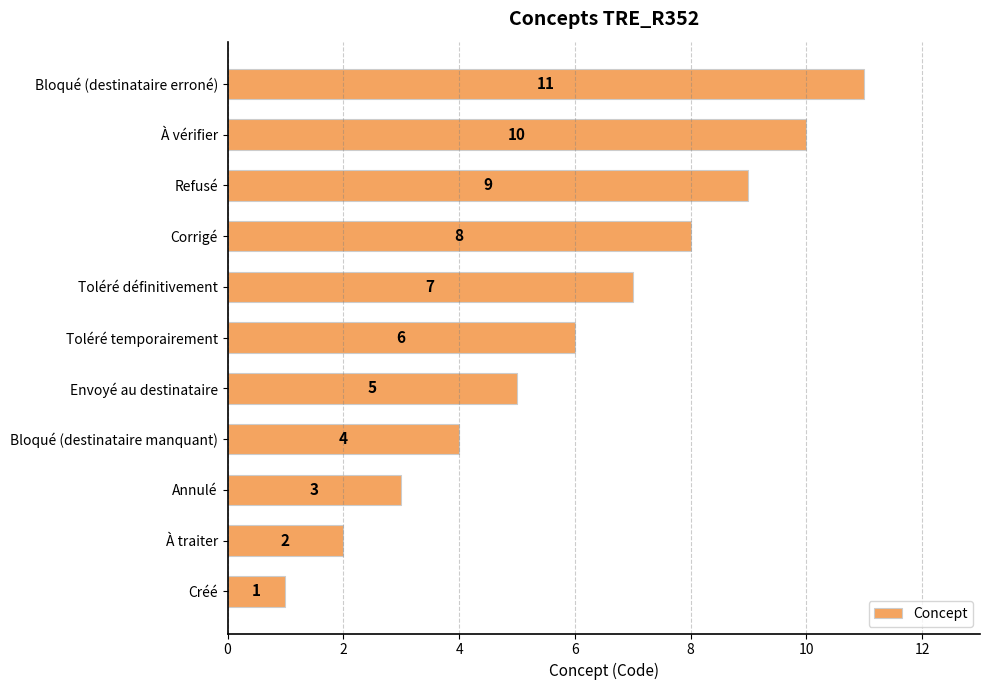

What is the sum of the values at Créé and Corrigé?

9